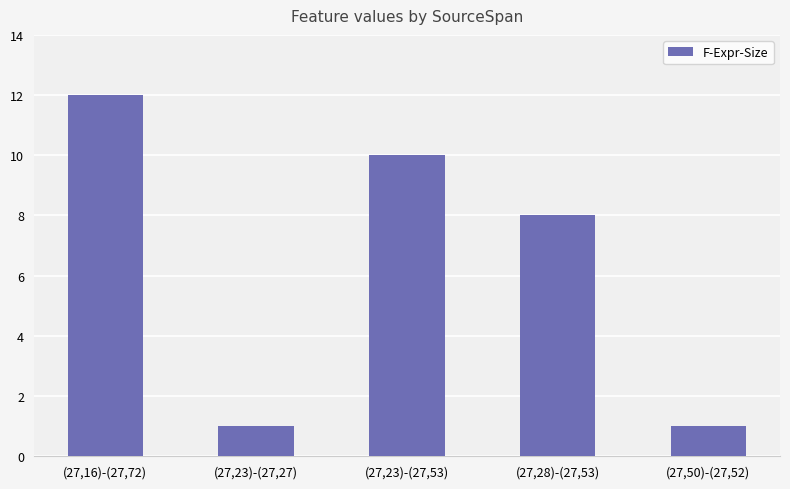

What is the value of the 3rd bar from the left?

10